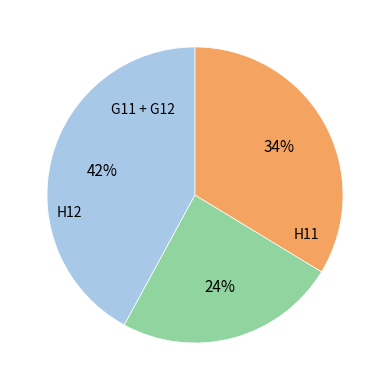

Is there any slice that represents more than half of the pie?

No